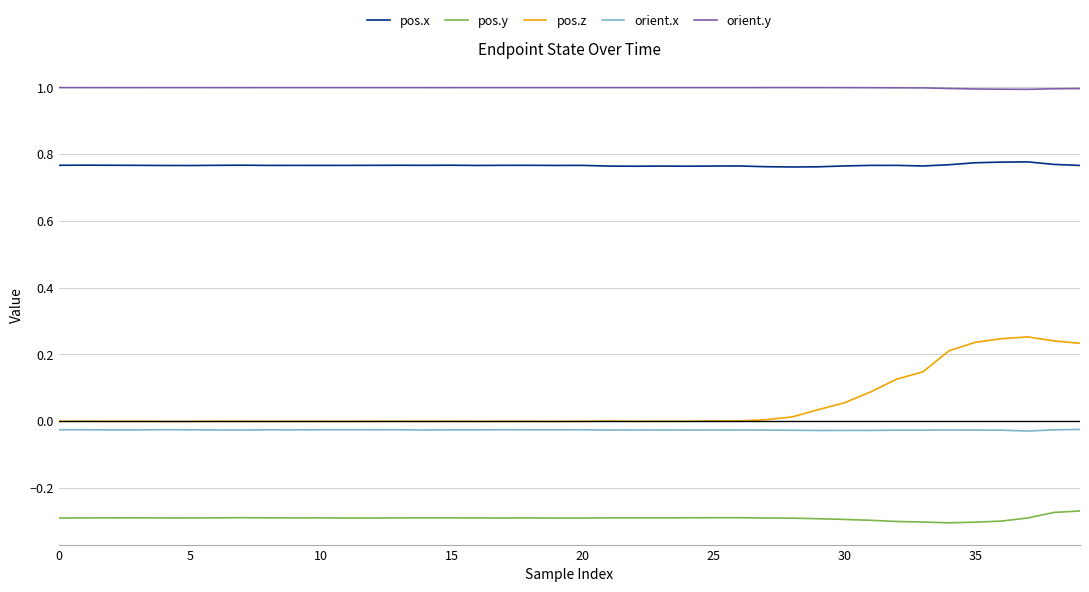

True or false: orient.y and pos.y cross at least once.

False